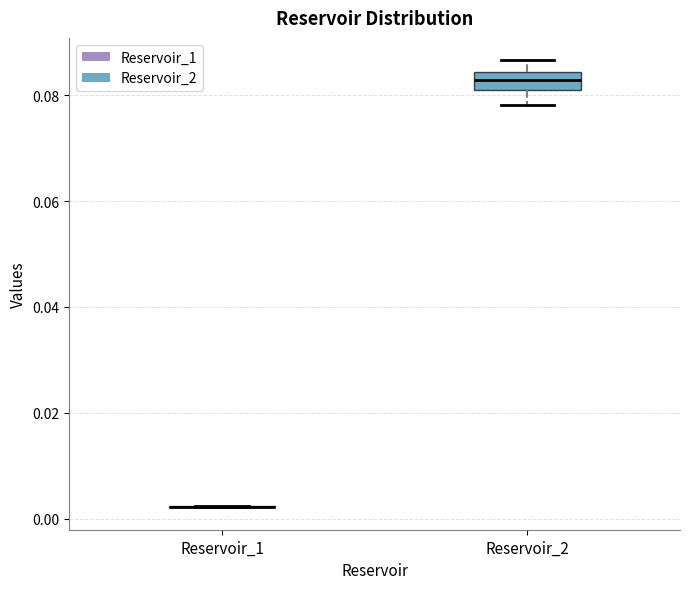

Comparing the boxes themselves (not the whiskers), which one is the tallest?

Reservoir_2